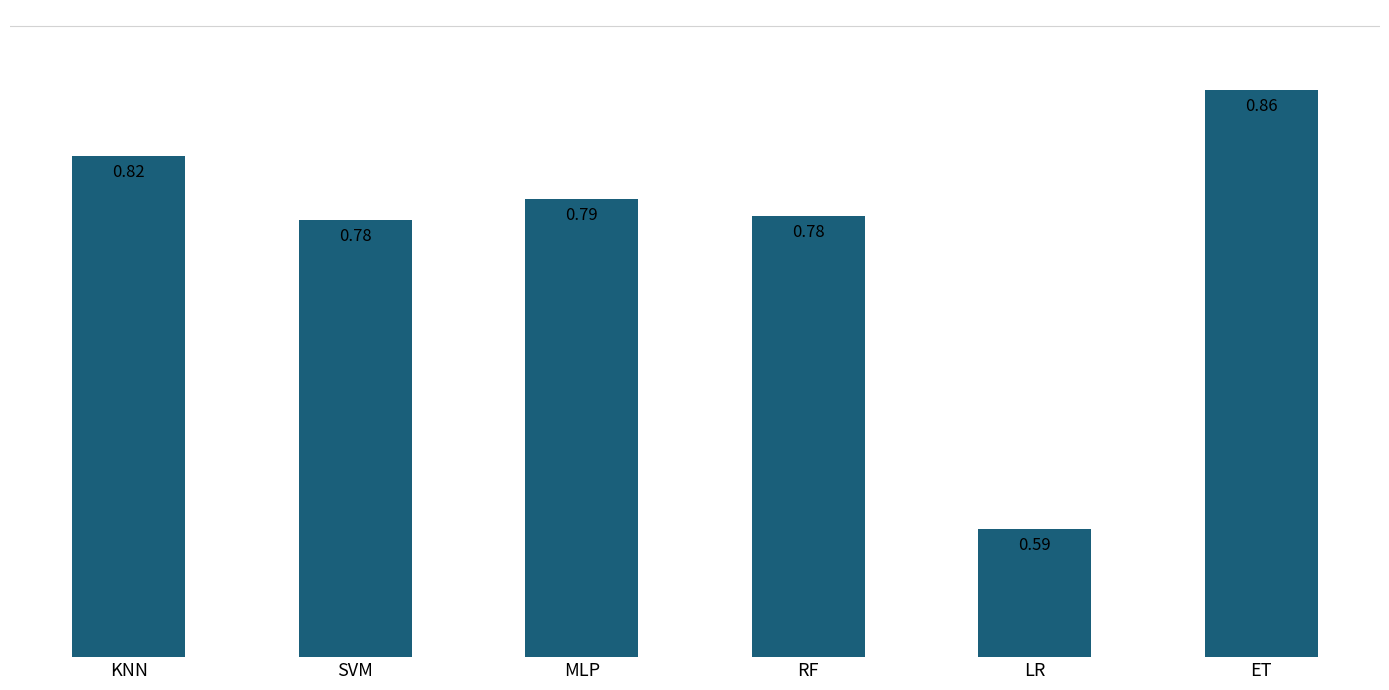

What is the sum of the values at SVM and KNN?

1.6